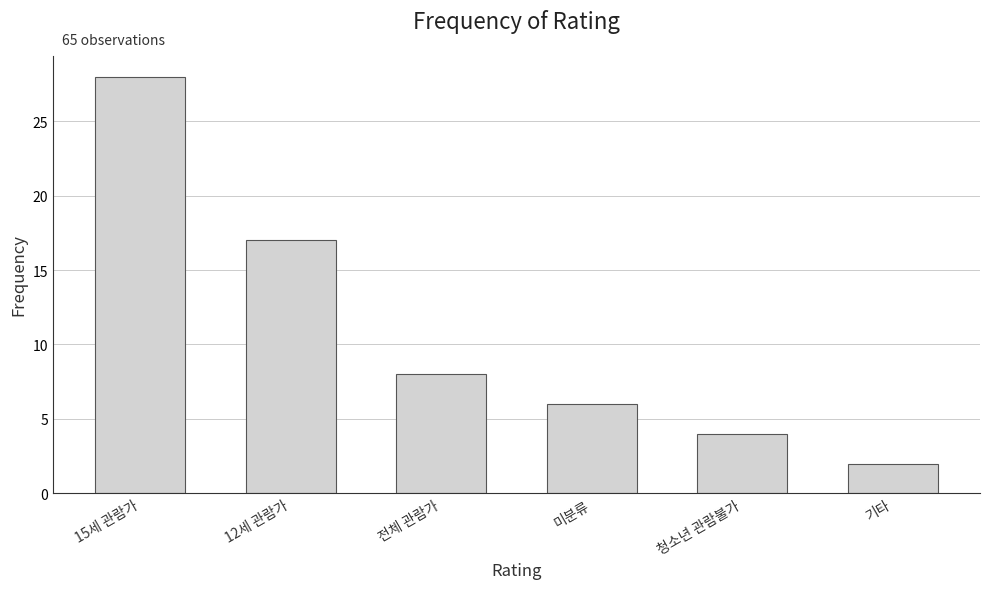

Does the chart contain any negative values?

No